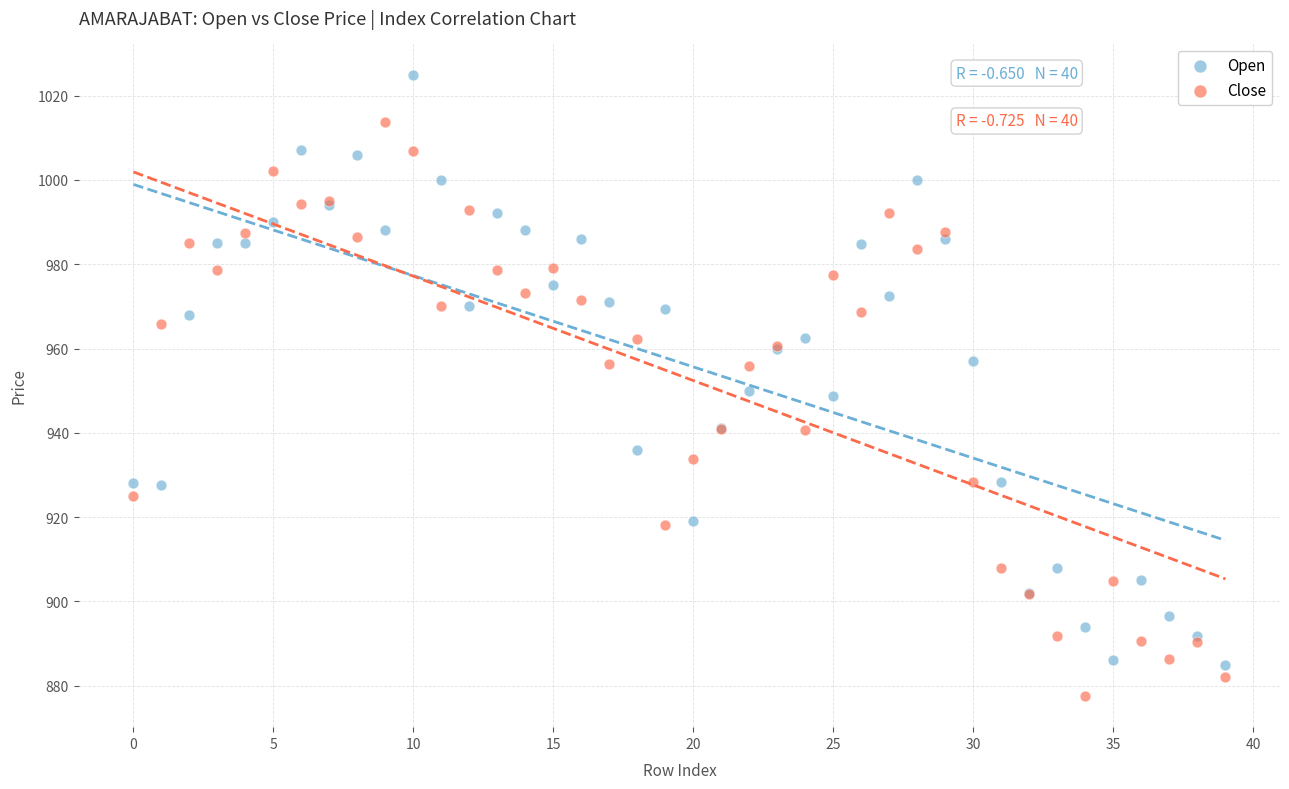

Which series has the widest spread of Y values?

Open